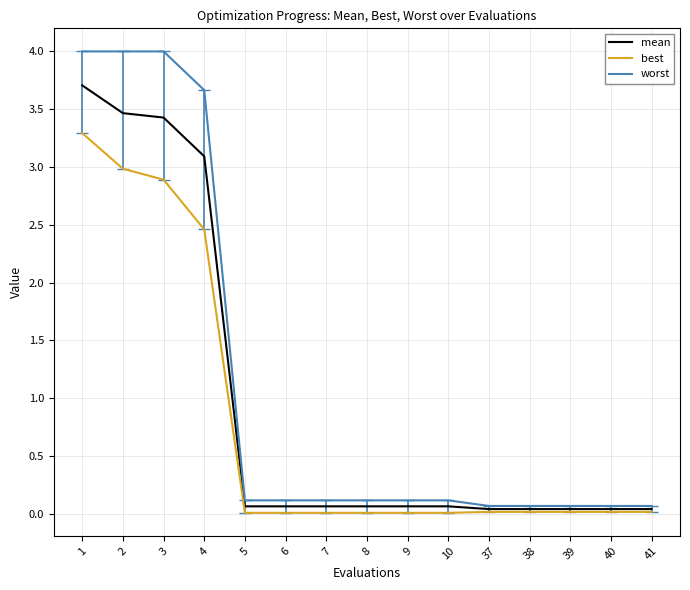

What is the maximum value shown in the chart?

4.0